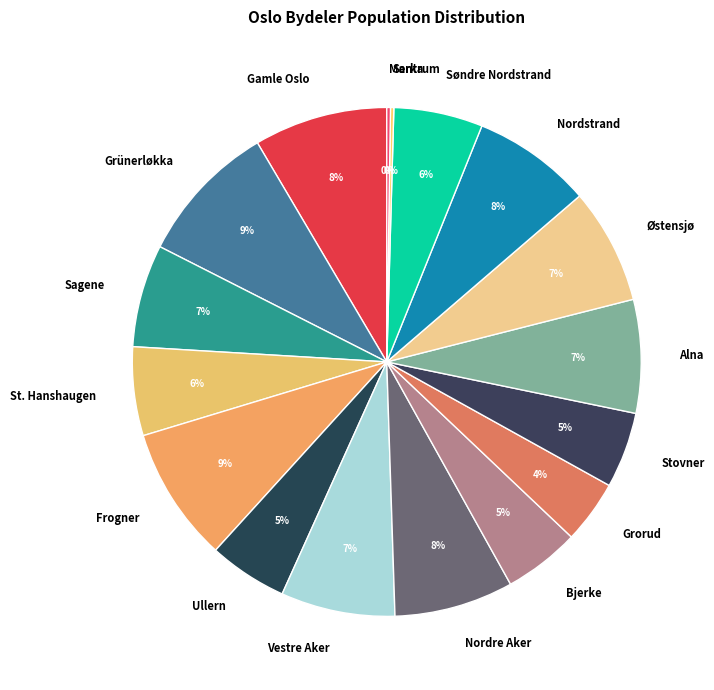

To the nearest percent, what is the difference between the Grorud and St. Hanshaugen slice percentages?

2%